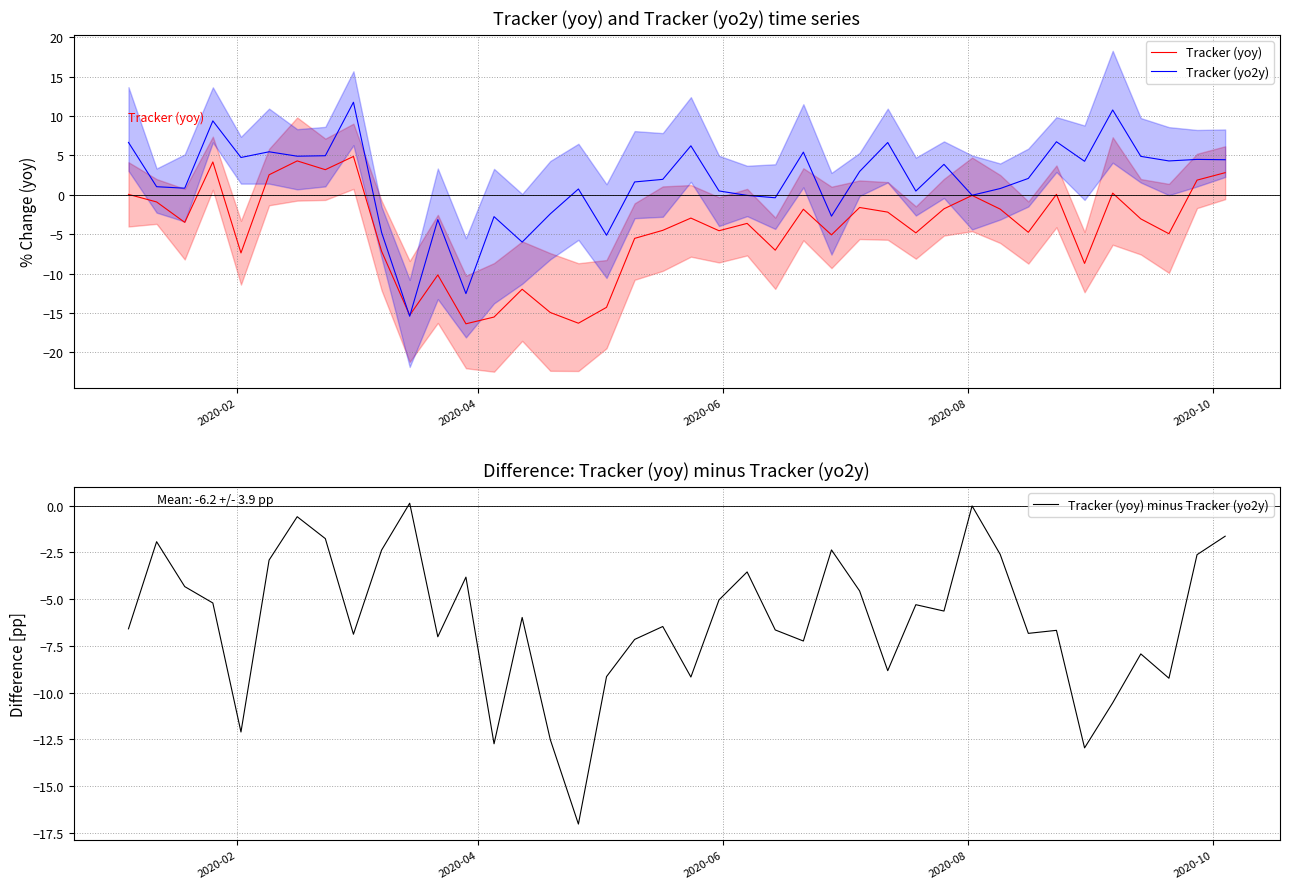

What is the lowest value of the Tracker (yoy) series?

-16.4